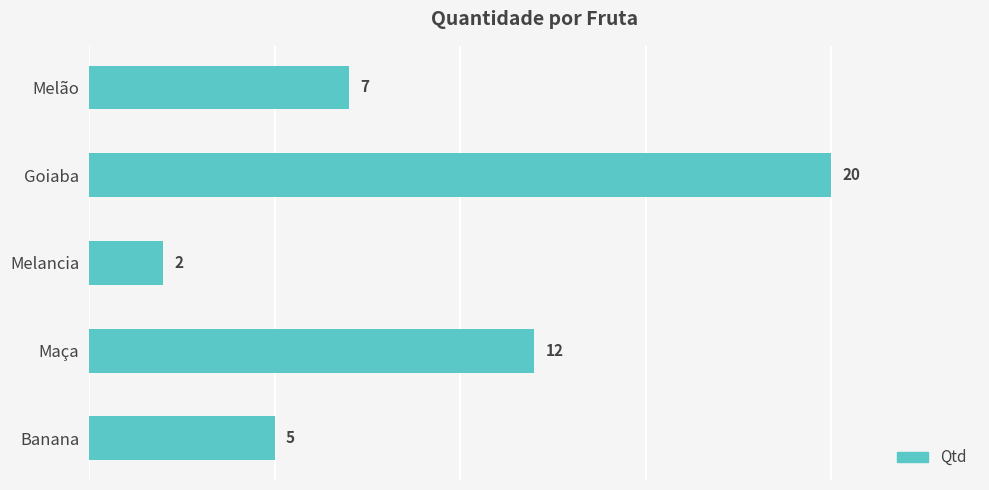

What is the sum of all values?

46